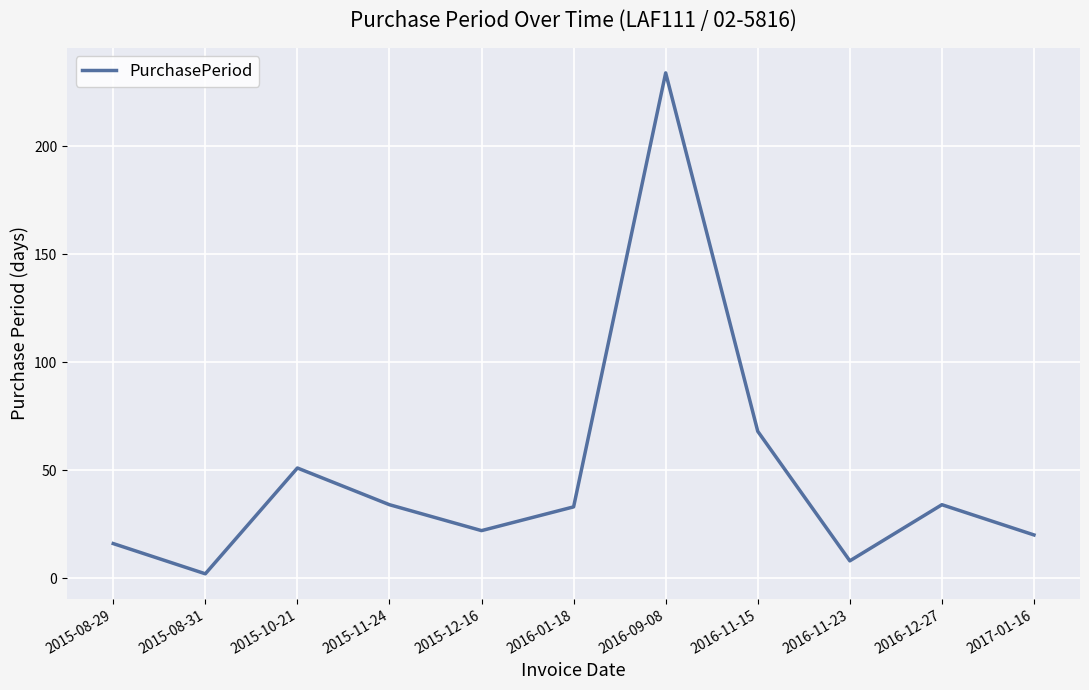

True or false: the data shows 14 at 2016-12-27.

False